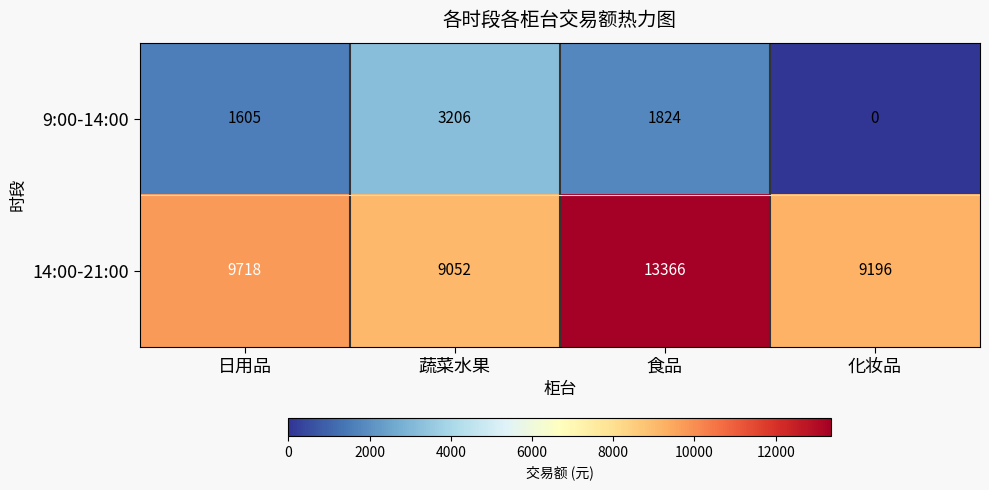

At which category does the chart reach its minimum across all series?

化妆品